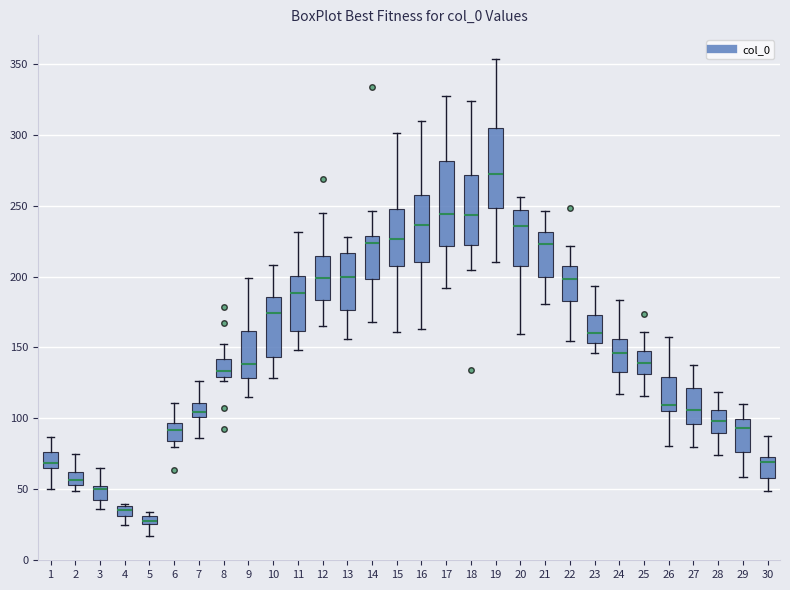

Which box has the lowest median line?

5